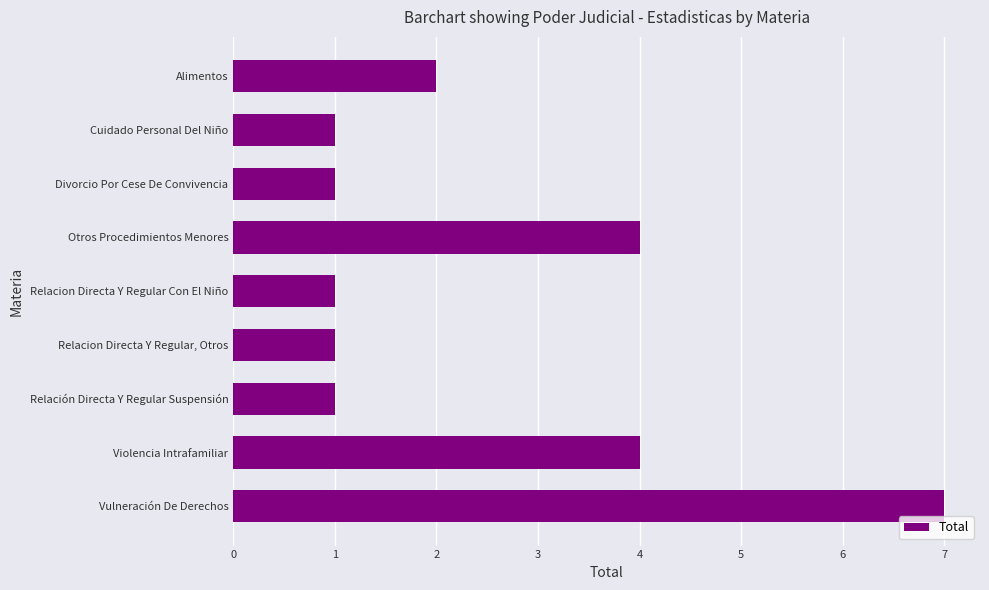

Which label corresponds to the largest value in the chart?

Vulneración De Derechos